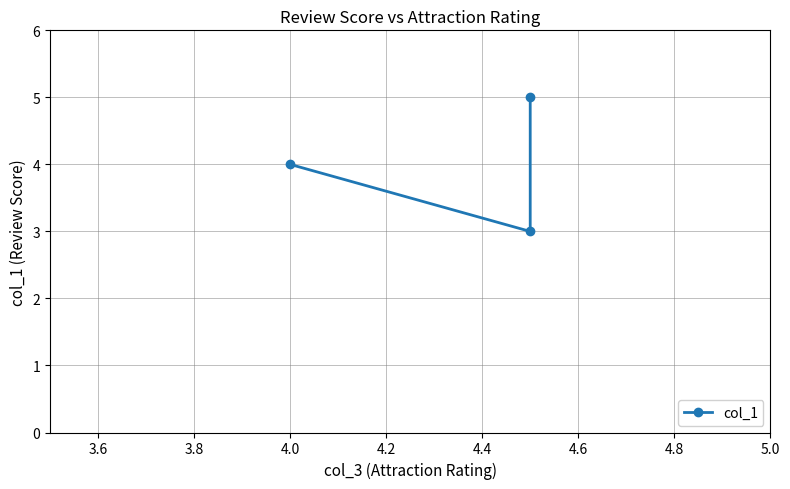

The value at 3.6 is 1. True or false?

False